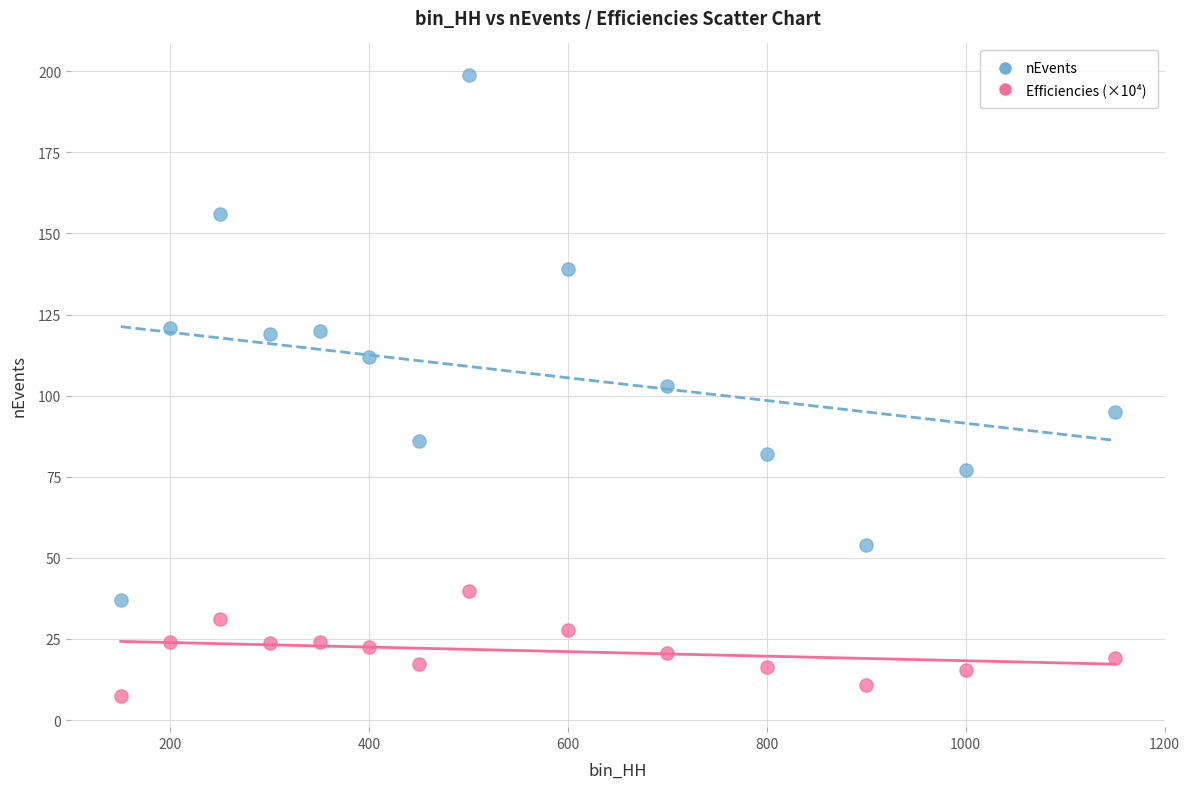

What is the X range (max minus min) for the scatter plot?

1000.0